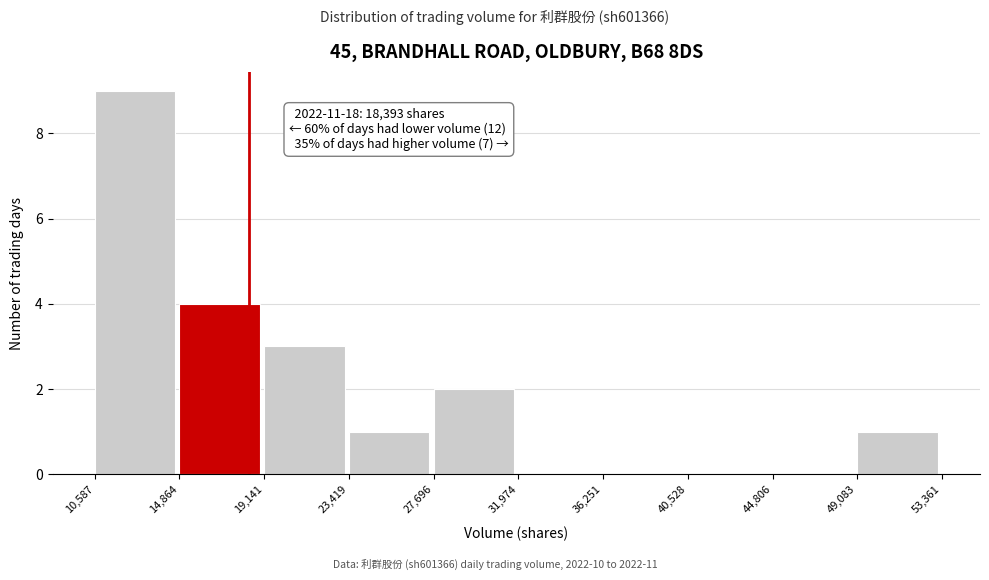

Over which range of the x-axis is the bar tallest?

10,587 to 14,864